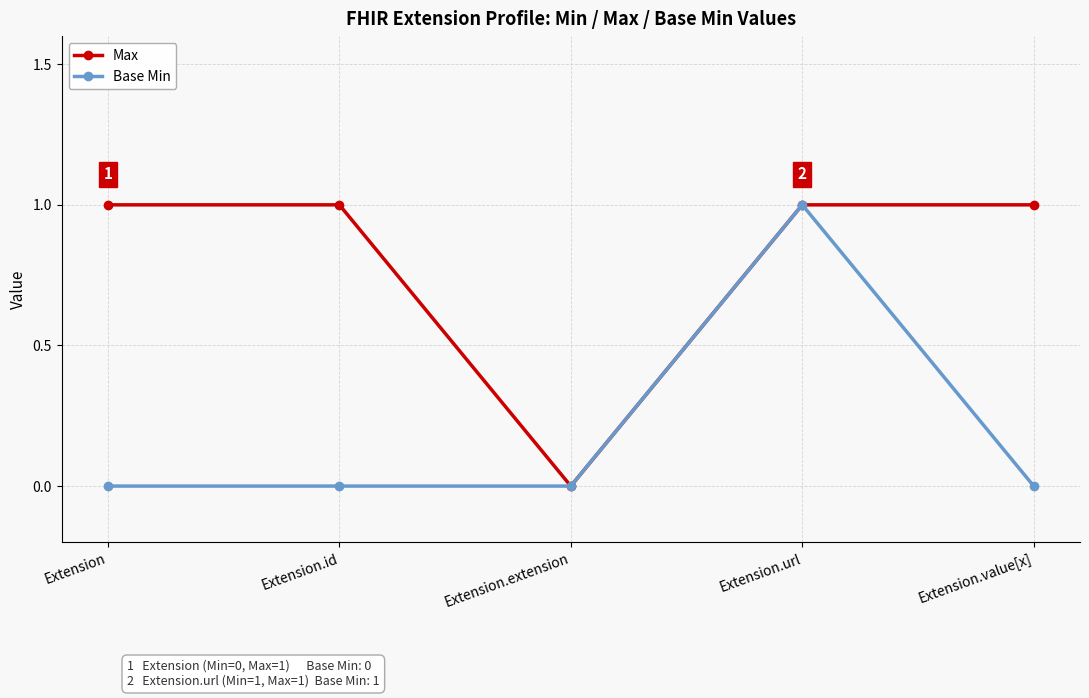

How many series are shown in this chart?

2